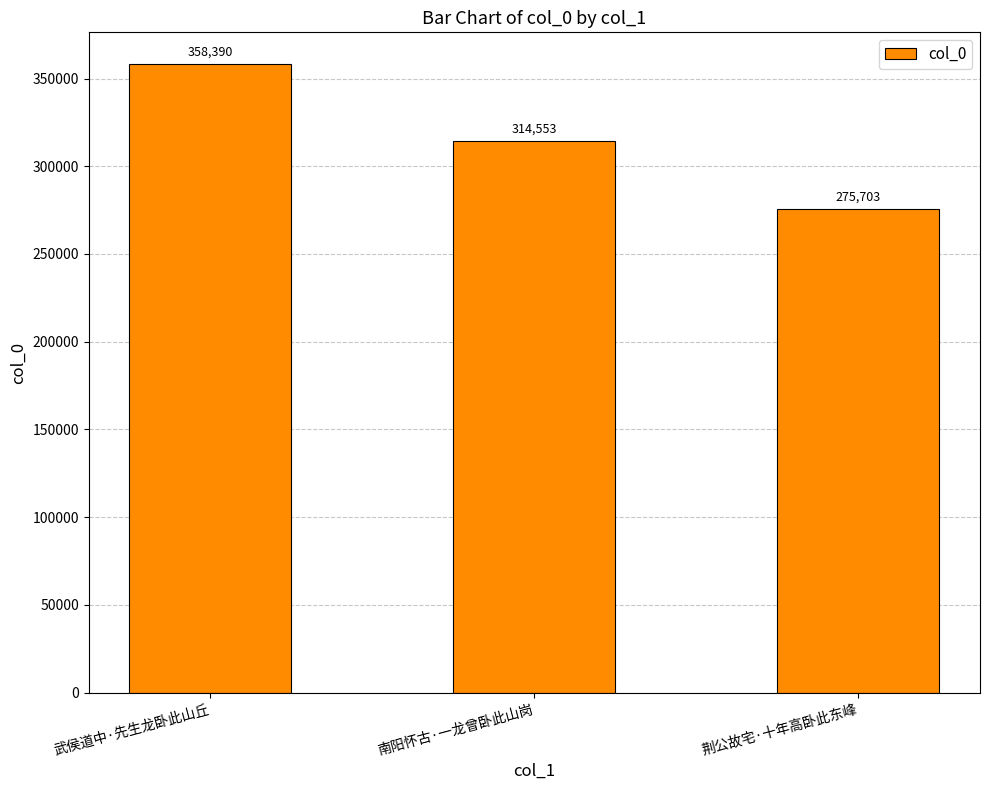

Rank the categories by value from lowest to highest.

荆公故宅·十年高卧此东峰, 南阳怀古·一龙曾卧此山岗, 武侯道中·先生龙卧此山丘